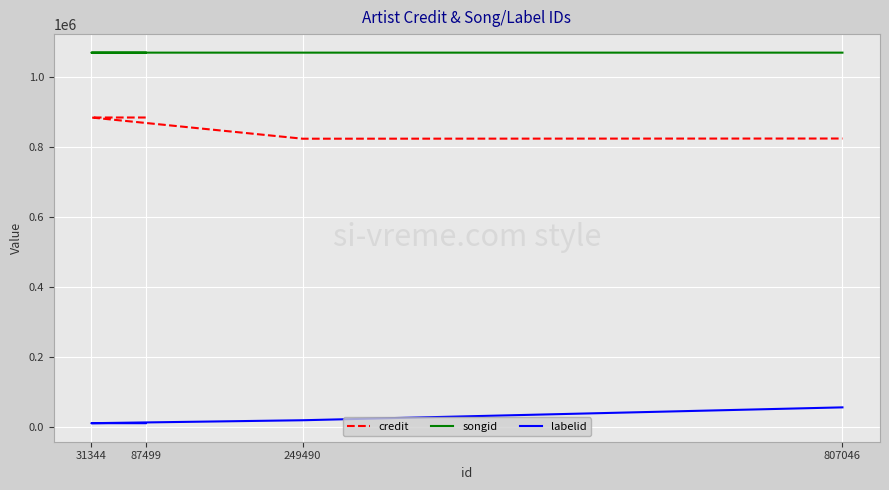

What position from the left is 249490?

3